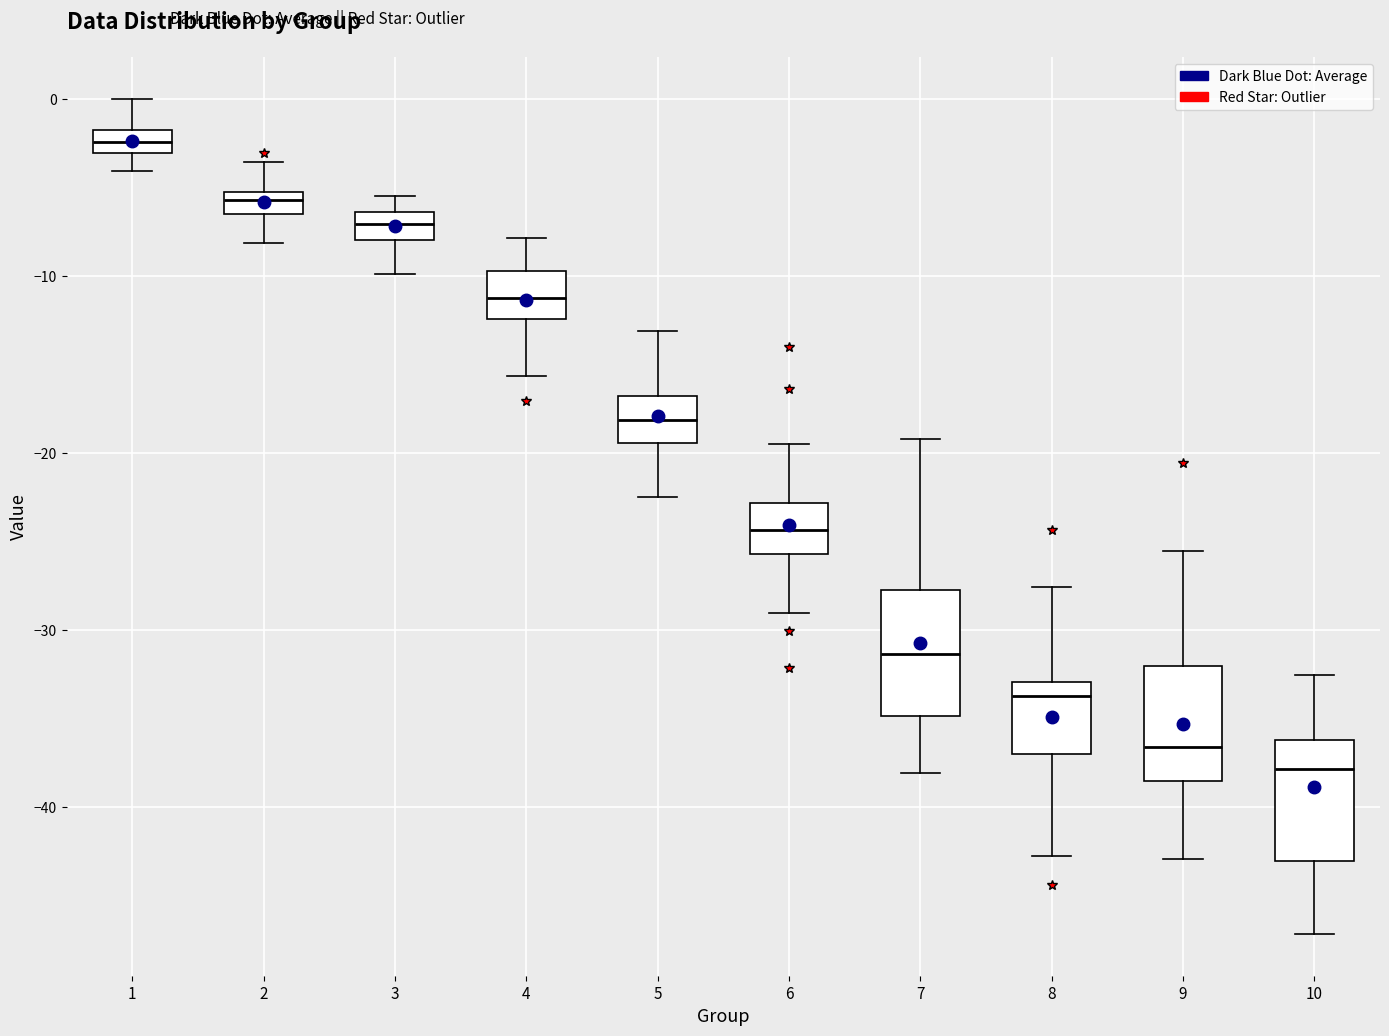

Which box's median line is the highest?

1